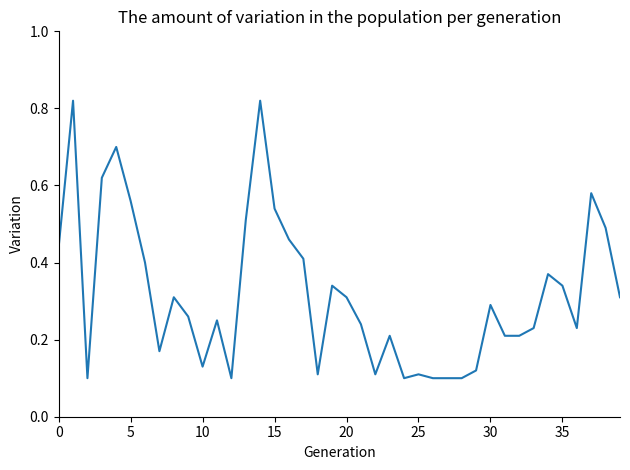

How many lines are shown in the chart?

1